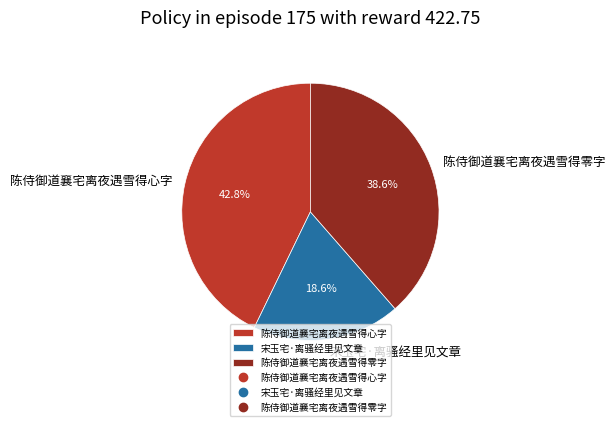

What percentage is the 宋玉宅·离骚经里见文章 slice, to the nearest percent?

19%